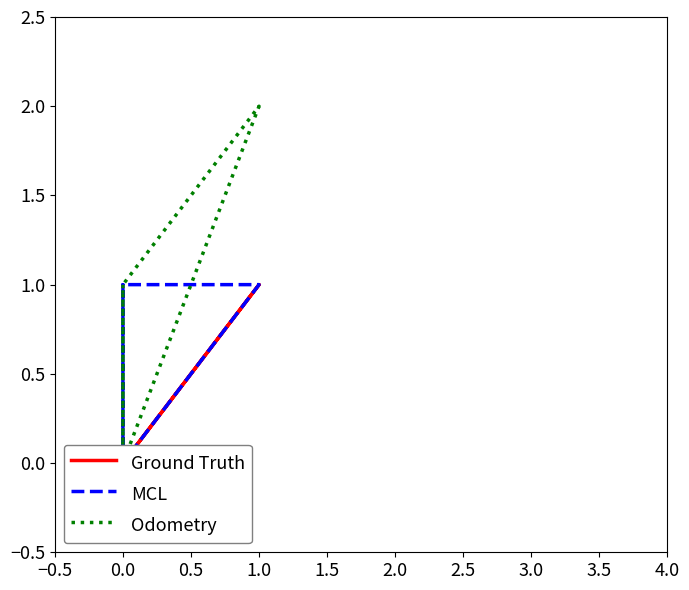

At how many categories does at least one series exceed 1?

1